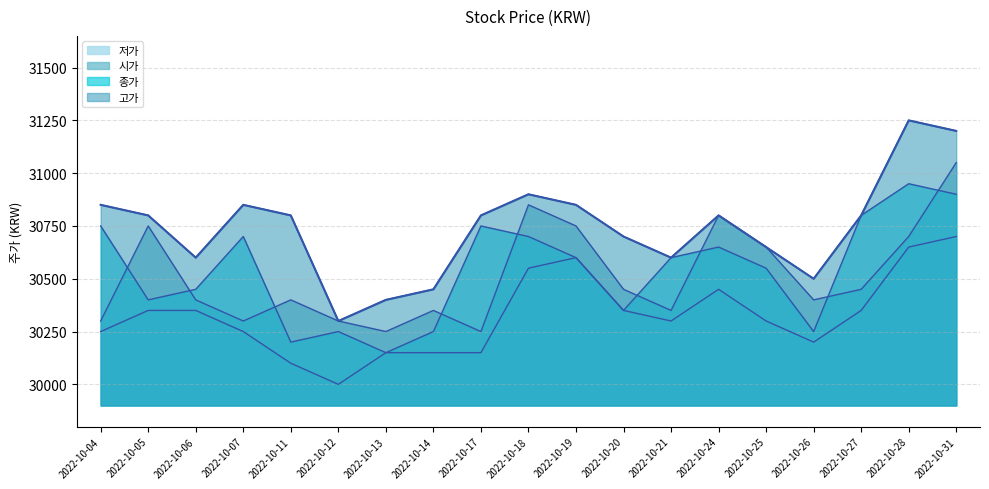

How many categories are shown in the chart?

19